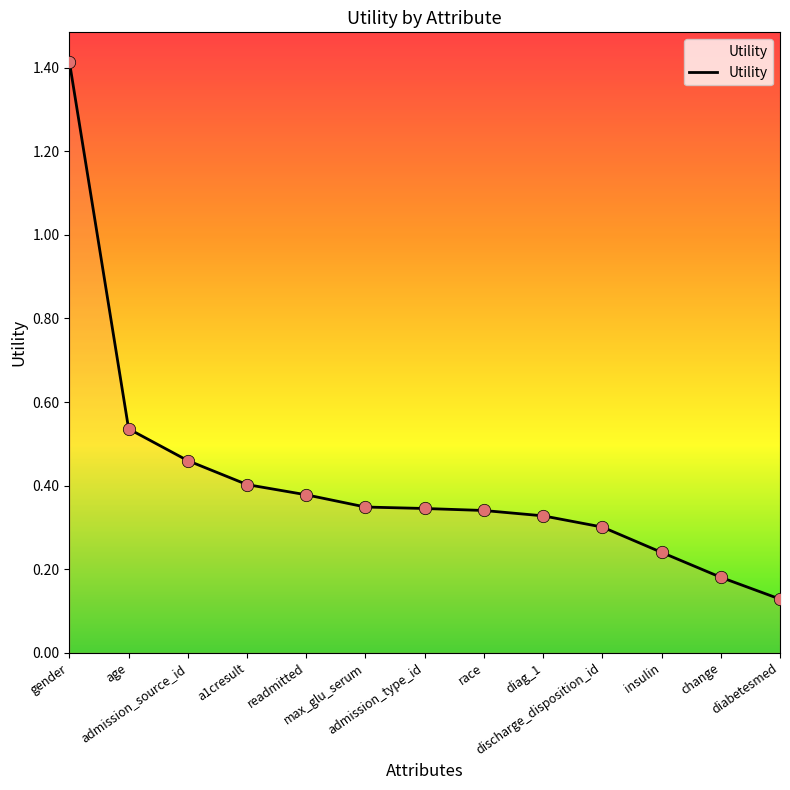

What is the change in value from admission_type_id to insulin?

-0.1